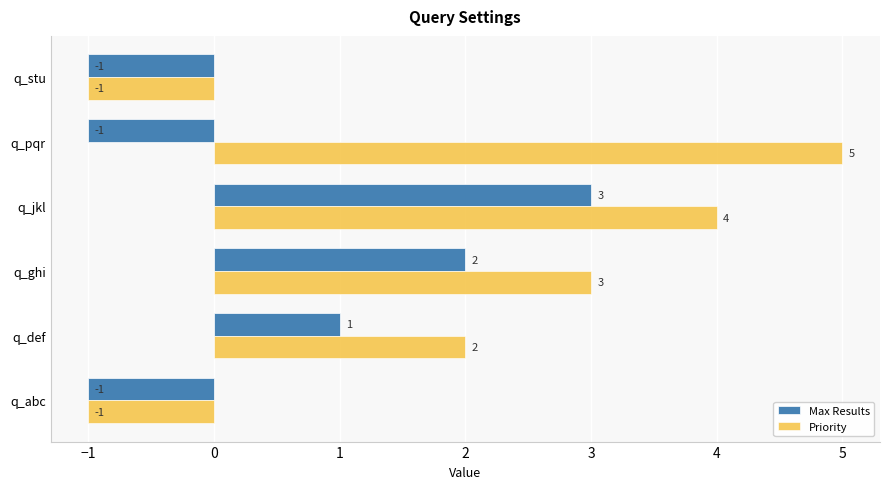

True or false: Max Results has a value of 5 at q_jkl.

False